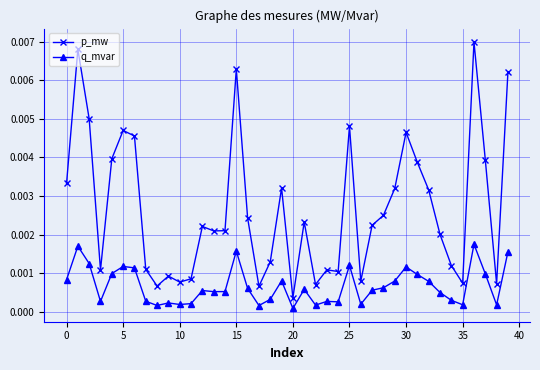

Rank the series by their maximum value, from highest to lowest.

p_mw, q_mvar